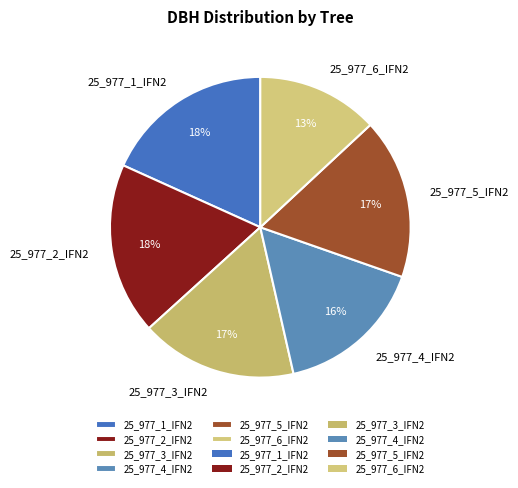

Is it true that 25_977_6_IFN2 is 19% of the pie?

False